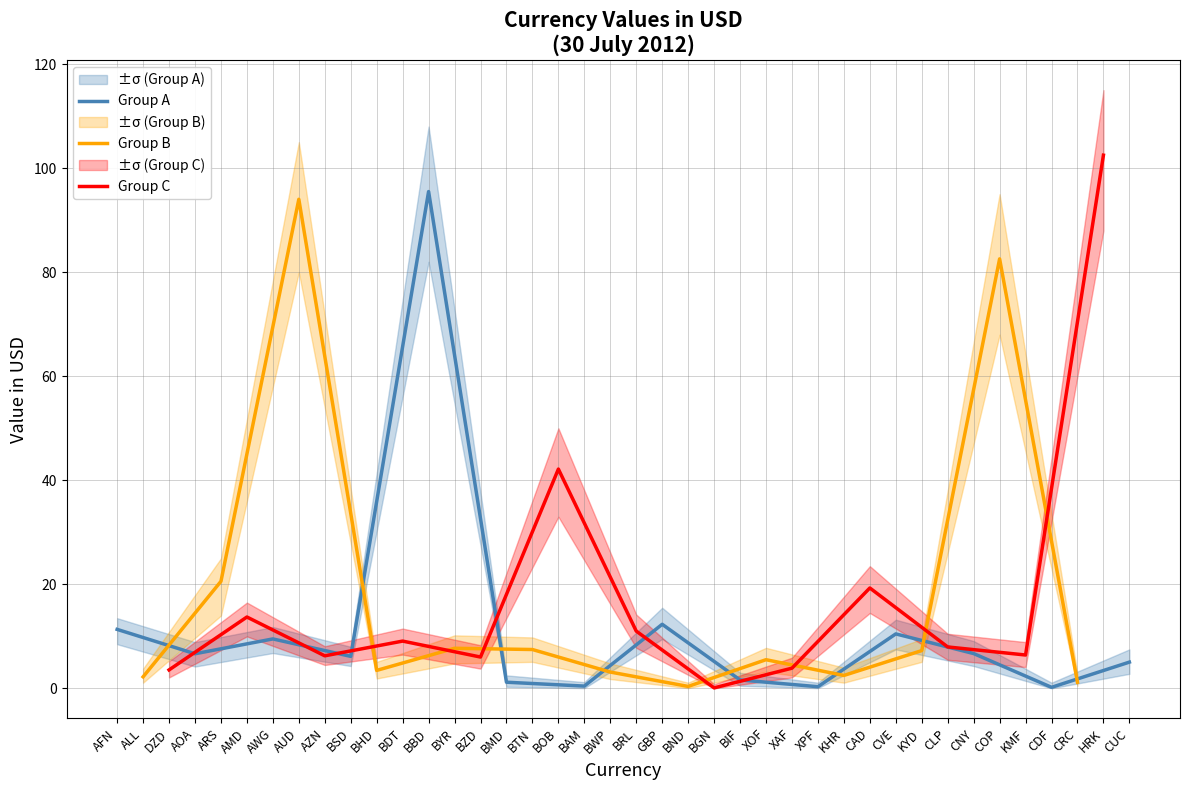

True or false: Group A has a value of 10.5 at CVE.

True